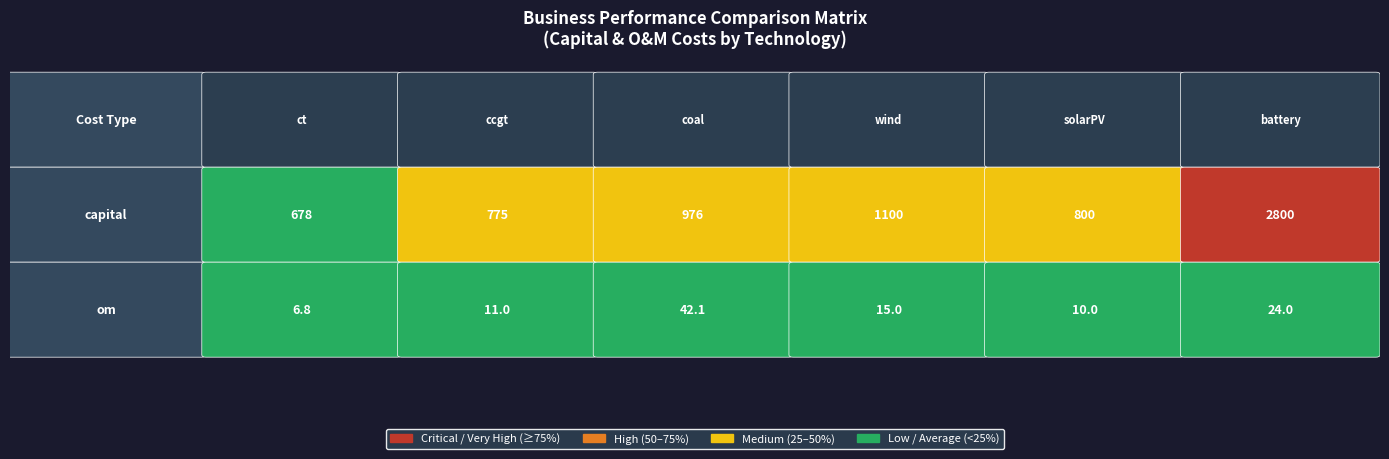

Which category has the highest value in the ct series?

capital